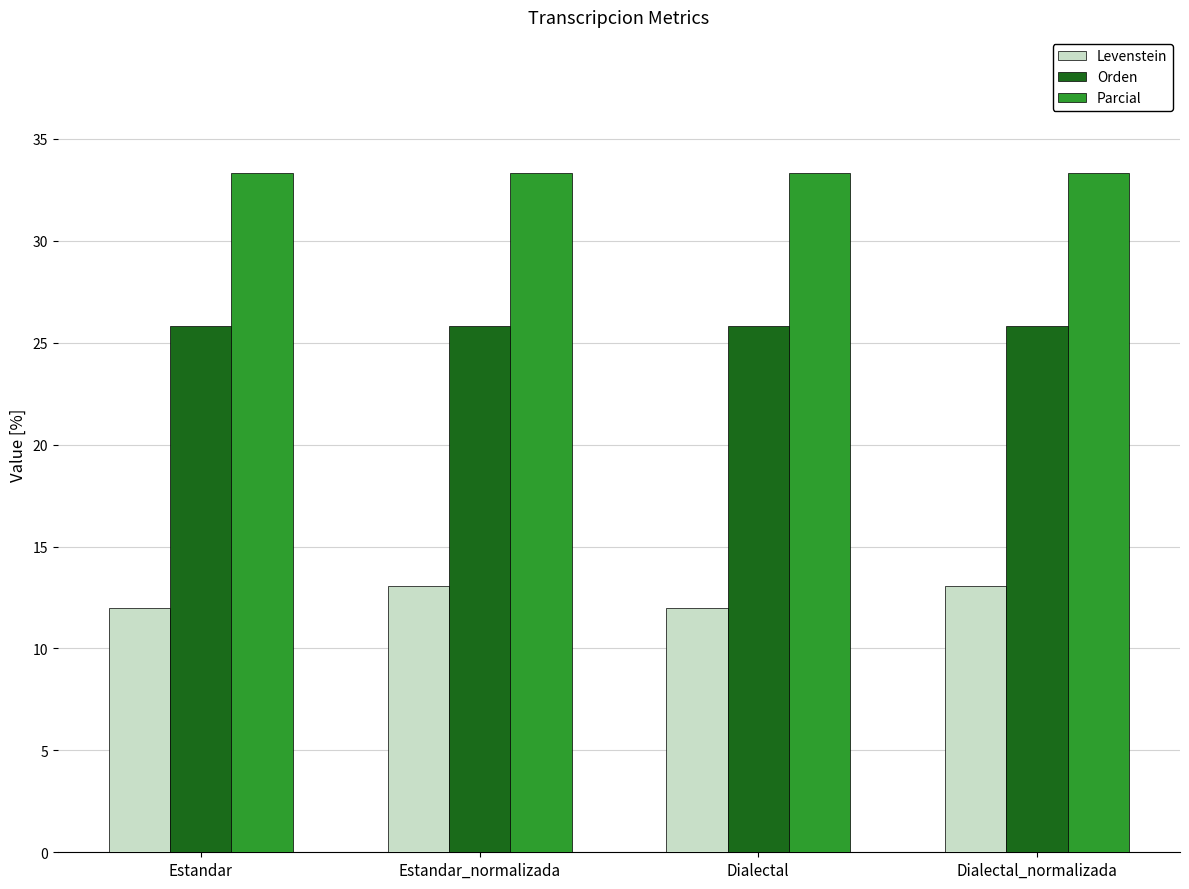

Rank the series by their average value, from lowest to highest.

Levenstein, Orden, Parcial